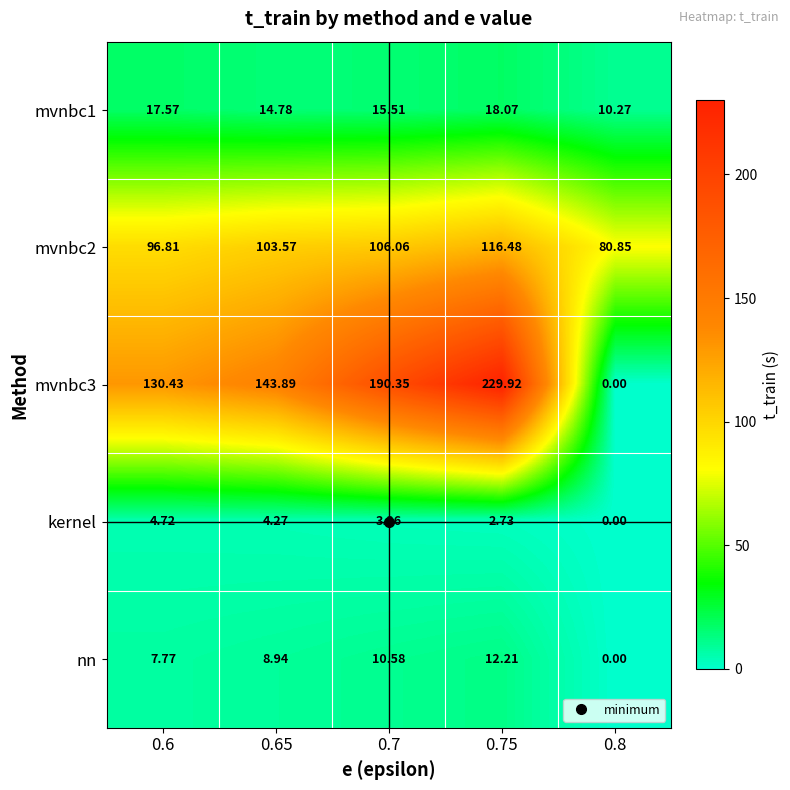

Rank the series by their maximum value, from lowest to highest.

kernel, nn, mvnbc1, mvnbc2, mvnbc3